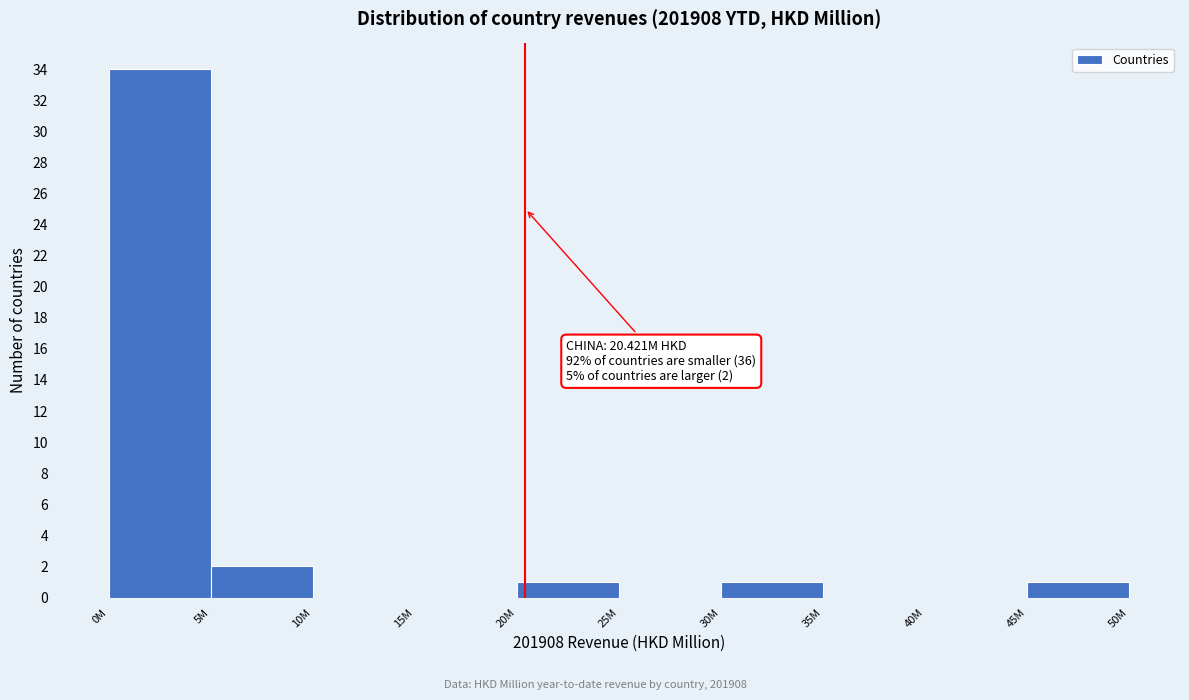

Reading left to right, transcribe all the data shown in this chart.

0M=34	5M=2	10M=0	15M=0	20M=1	25M=0	30M=1	35M=0	40M=0	45M=1